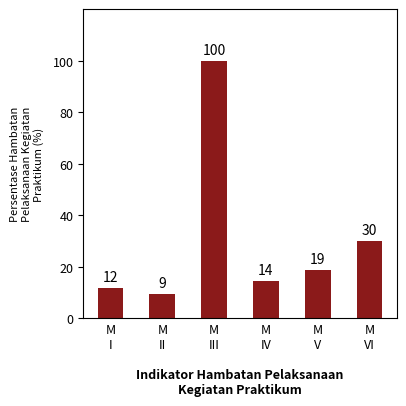

What is the greatest value displayed?

100.0